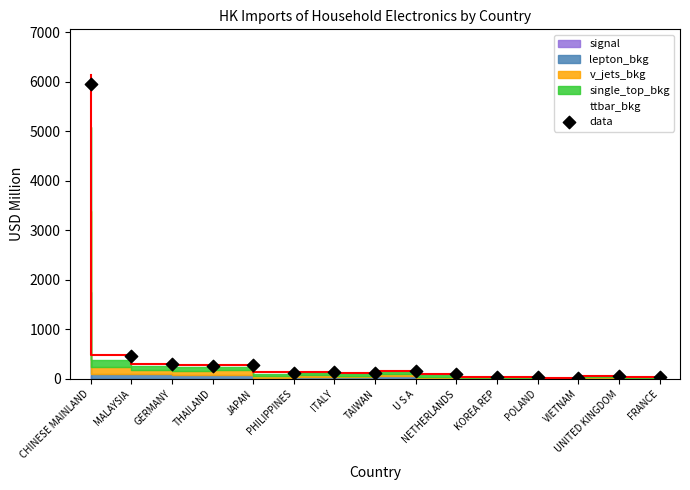

What is the change in value from GERMANY to UNITED KINGDOM?

-239.0